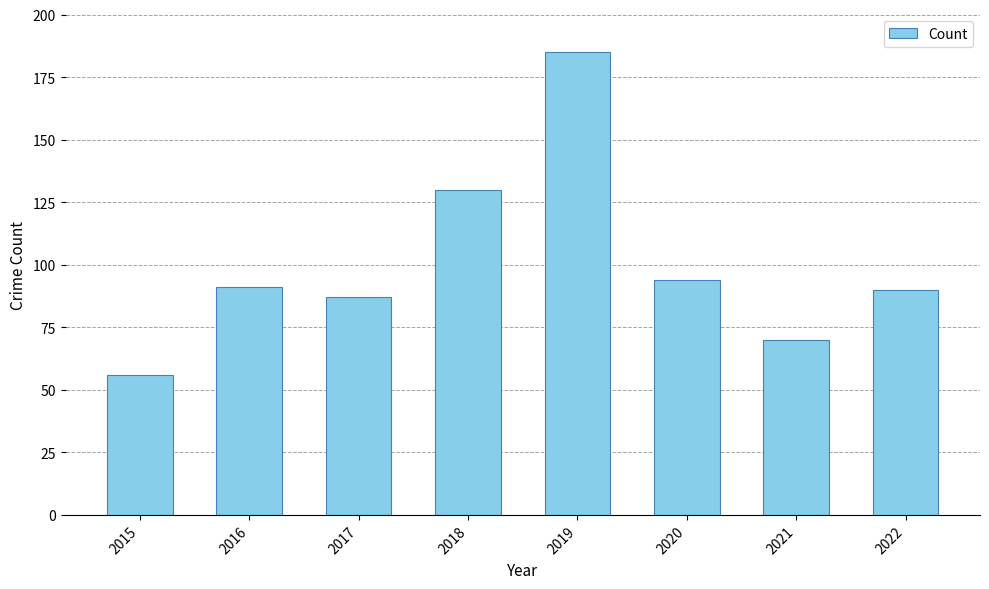

What is the value of the 8th bar from the left?

90